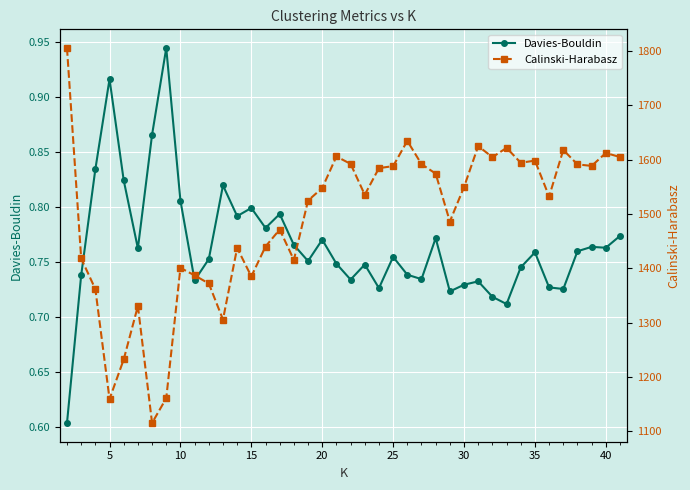

What is the smallest value displayed?

0.6